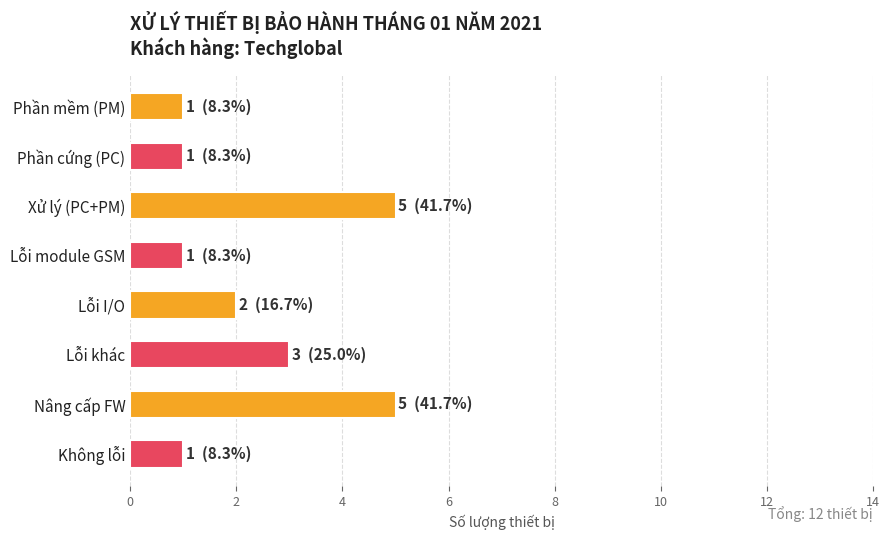

What is the ratio of the value at Lỗi I/O to the value at Nâng cấp FW?

0.4